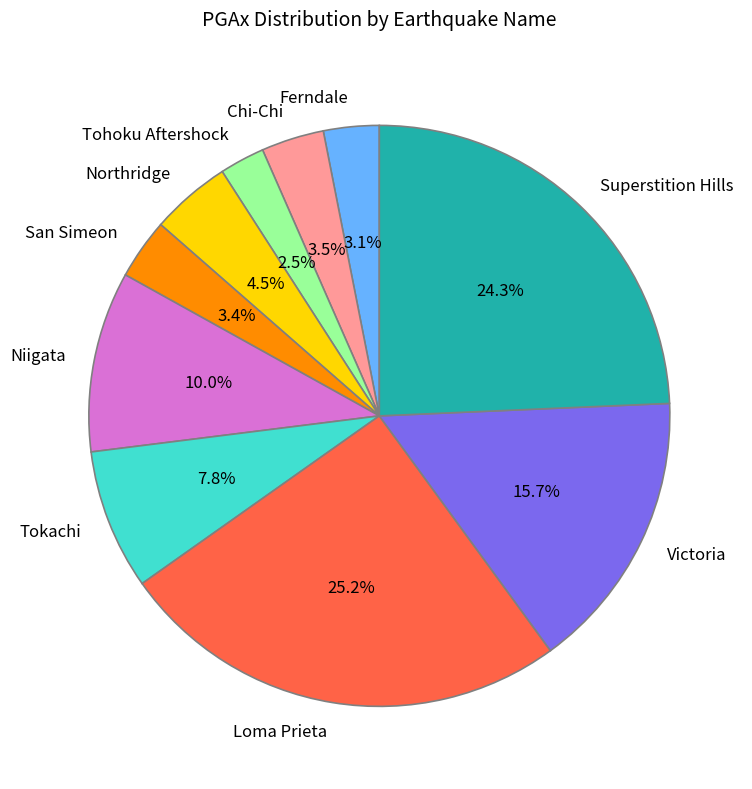

What is the total percentage of Loma Prieta and Ferndale?

28.3%